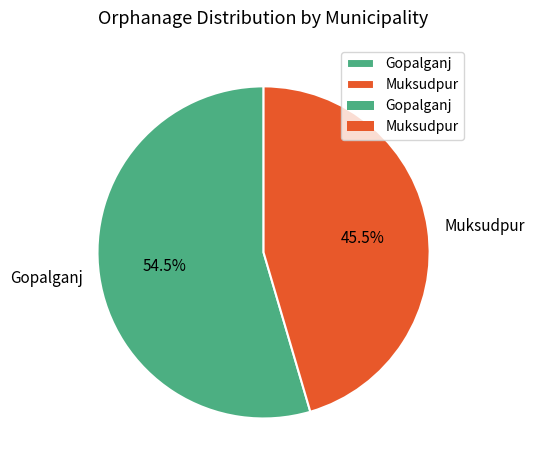

Count the number of slices in the pie.

2